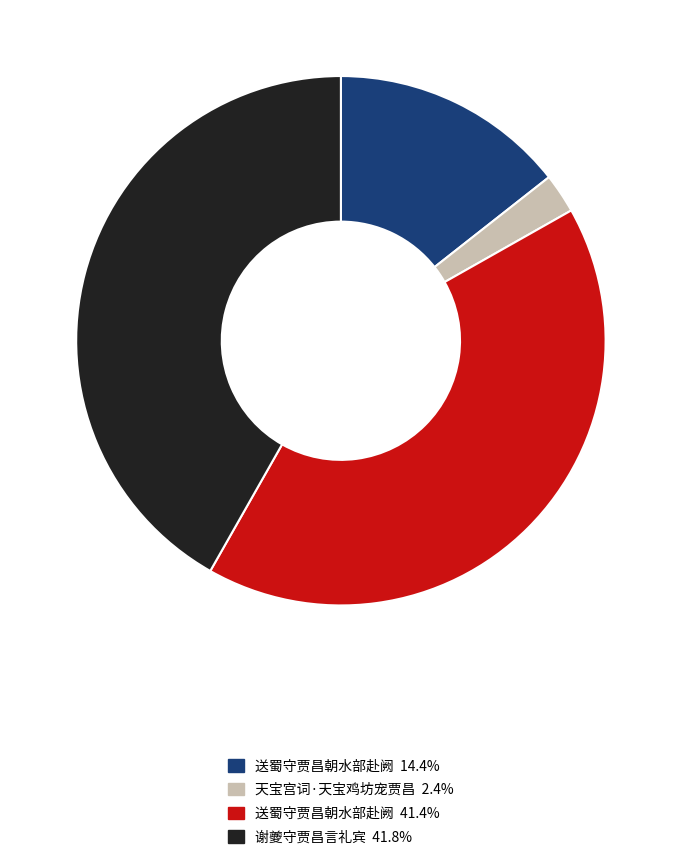

Is there any slice that represents more than half of the pie?

No